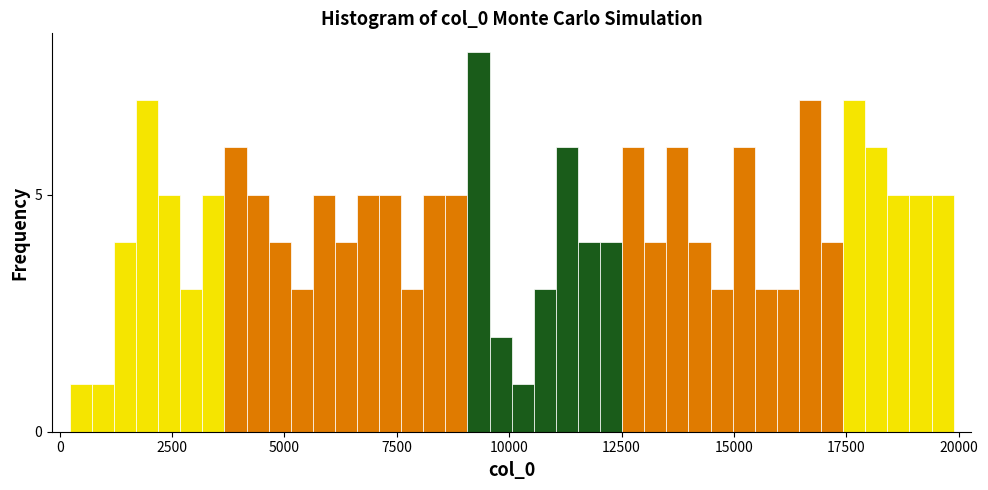

Around what value on the x-axis is the tallest bar? Give the approximate position of its centre, as read against the axis.

9500